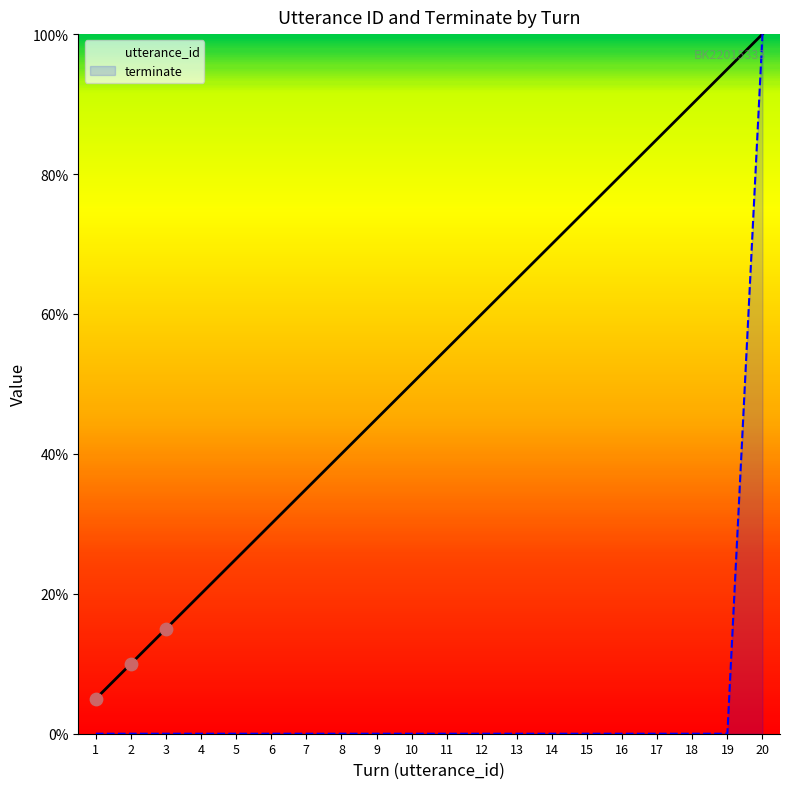

At which category is the sum across all series the highest?

20